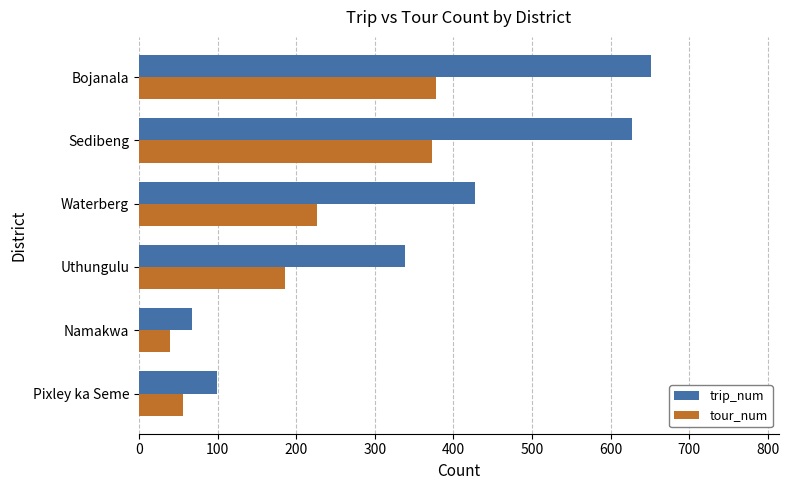

At which category is the sum across all series the highest?

Bojanala